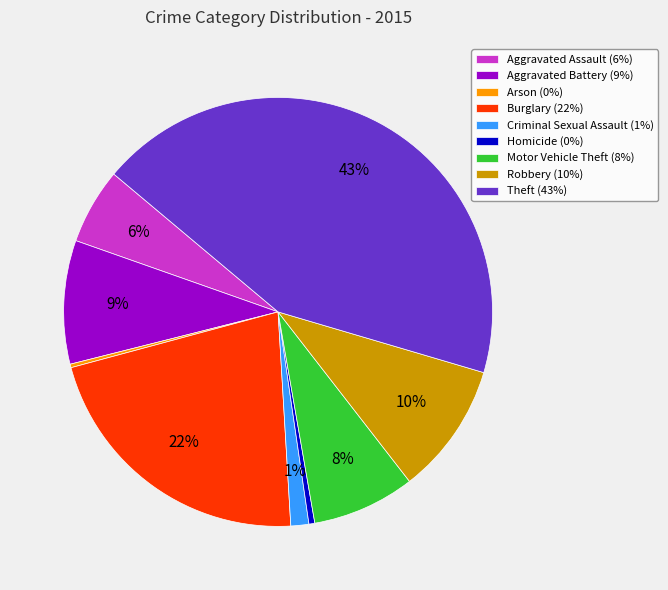

The Aggravated Battery (9%) slice represents 9% of the pie. True or false?

True